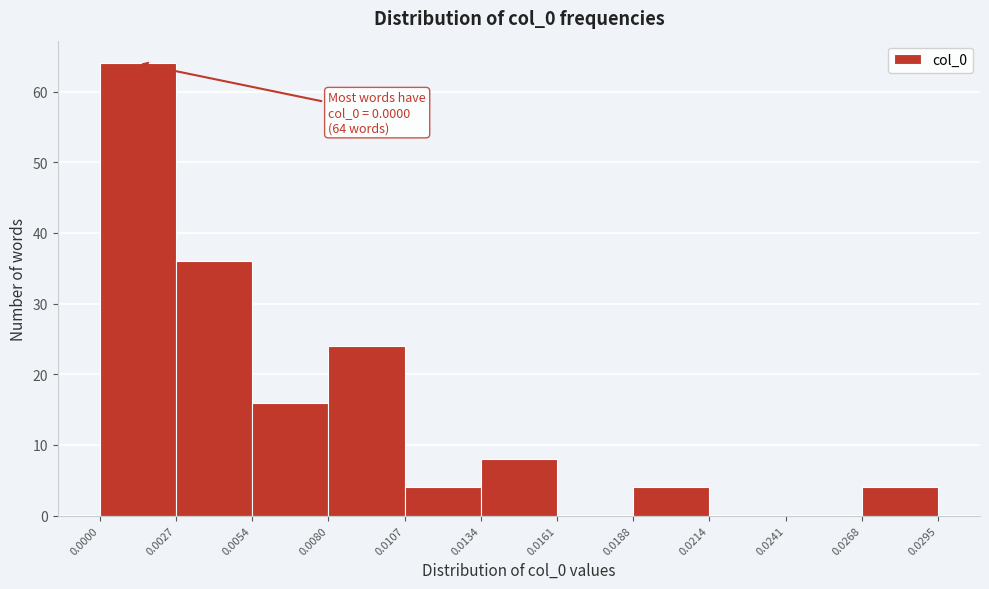

Over which range of the x-axis is the bar tallest?

0.0000 to 0.0027